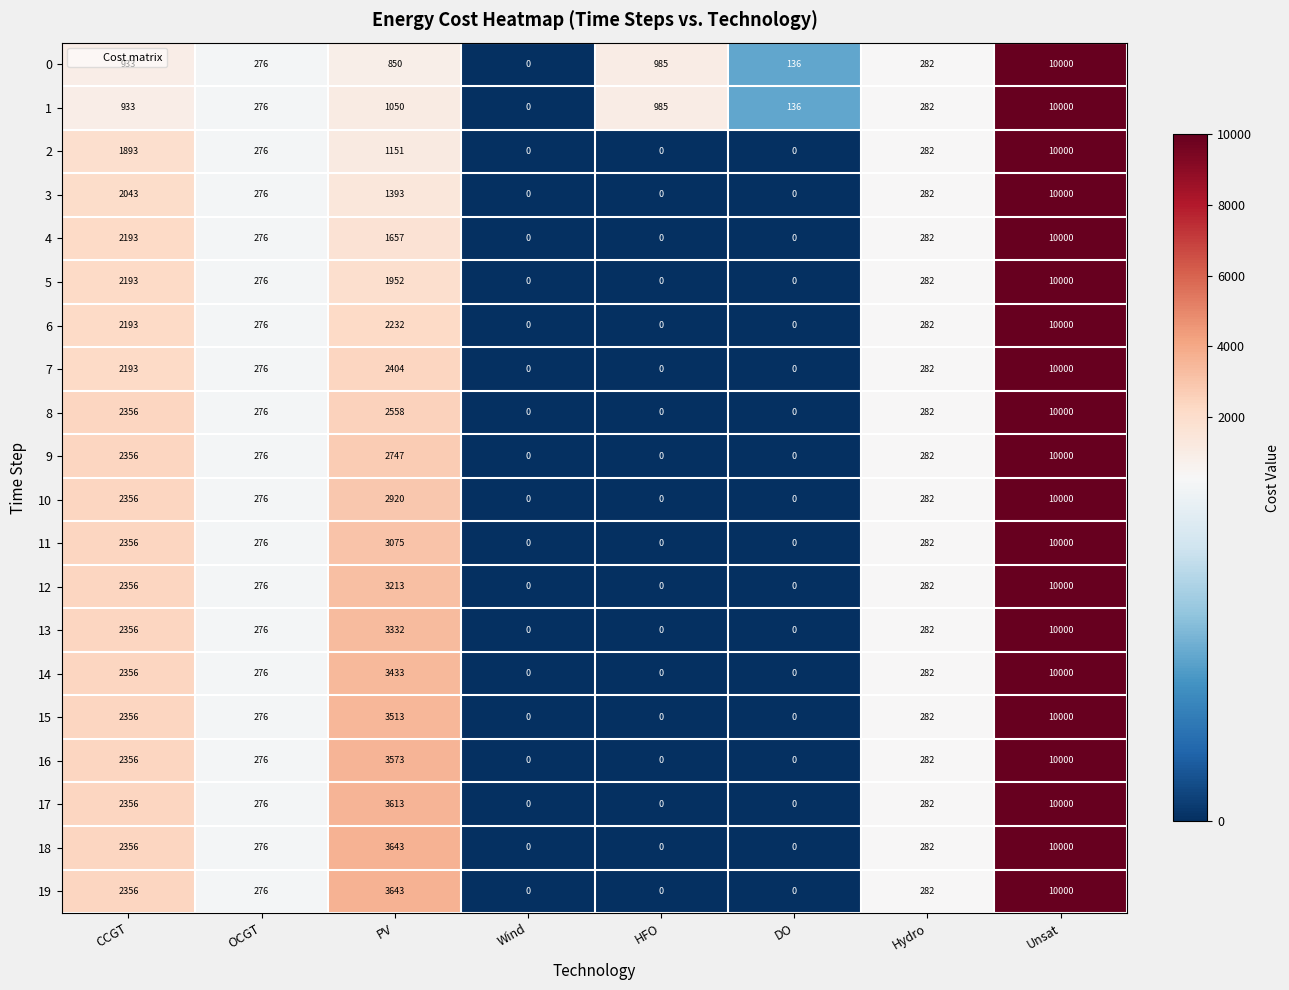

The 2 series shows 276 at OCGT. True or false?

True